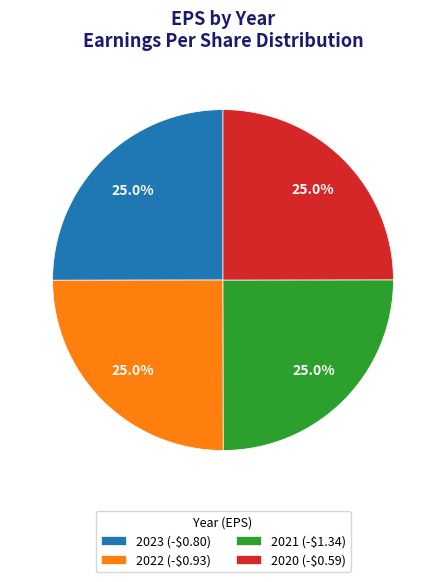

What portion of the pie excludes 2022 (-$0.93)?

75.0%